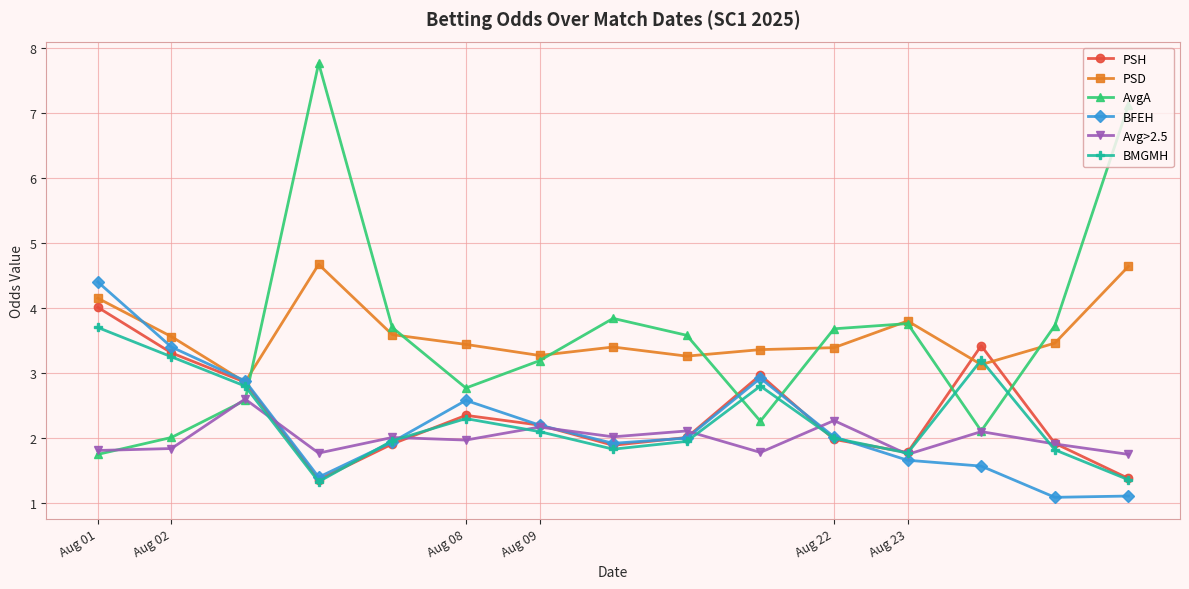

Which series has the largest range (max minus min)?

AvgA